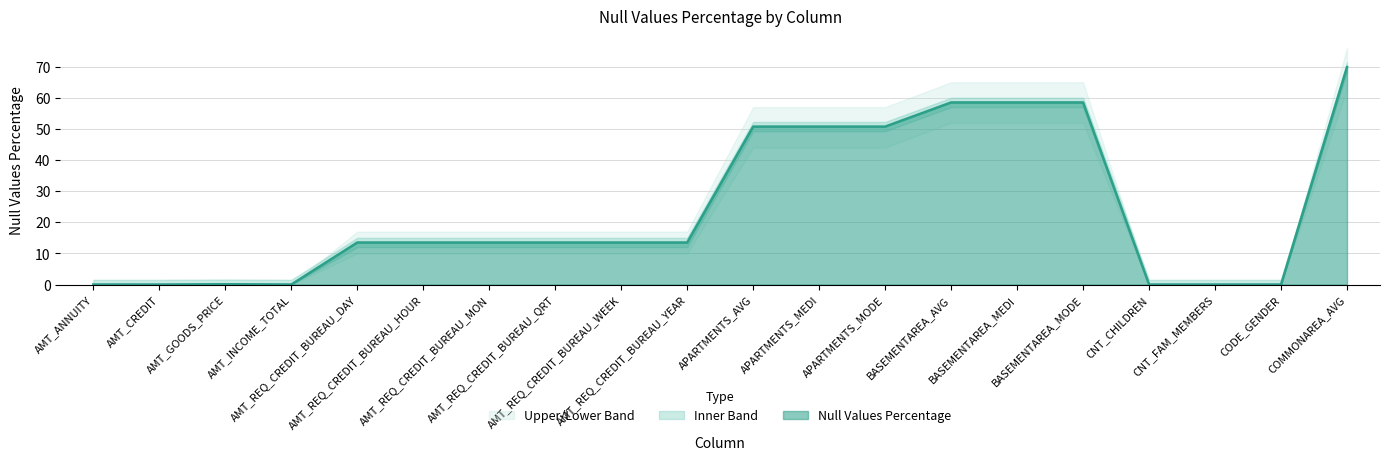

Which category has the lowest value in the Upper Band series?

CNT_FAM_MEMBERS